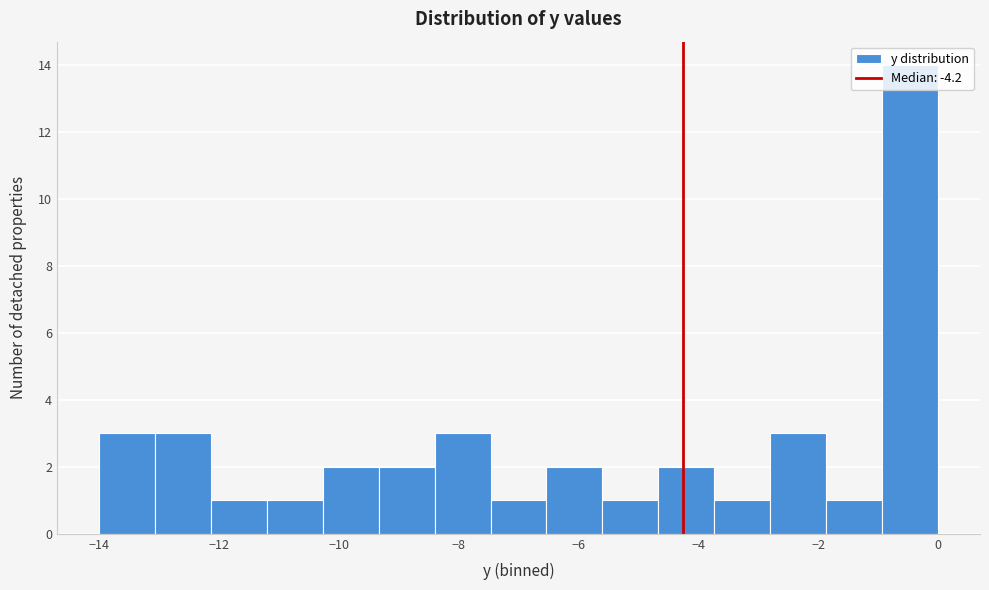

How tall is the bar that spans -7.4 to -6.6 on the x-axis? Neither the bar edges nor the heights are printed on the chart, so give them approximately, as read against the axes.

1